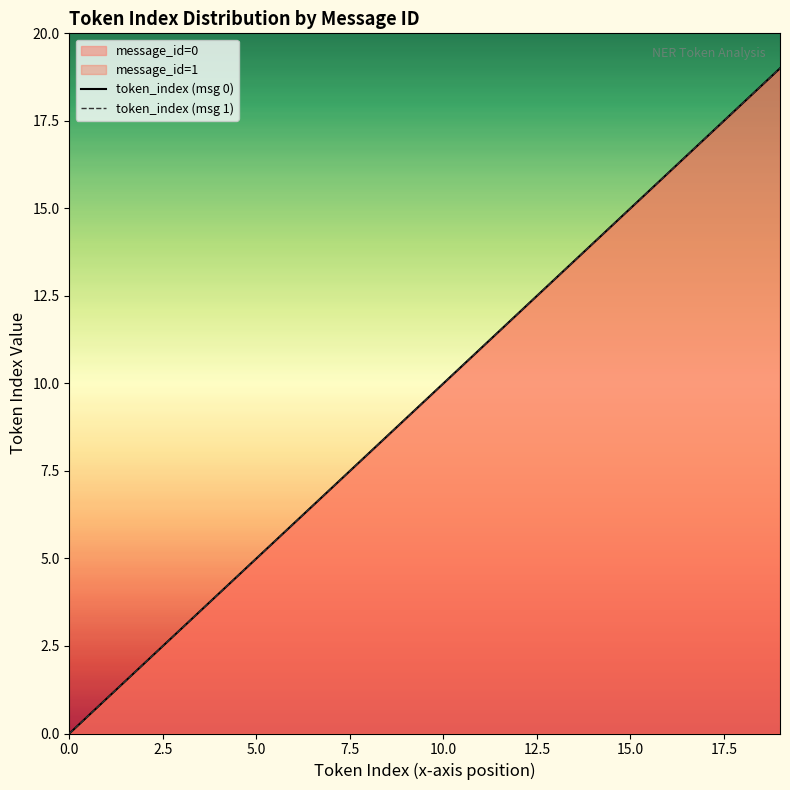

Which label corresponds to the largest value in the chart?

19